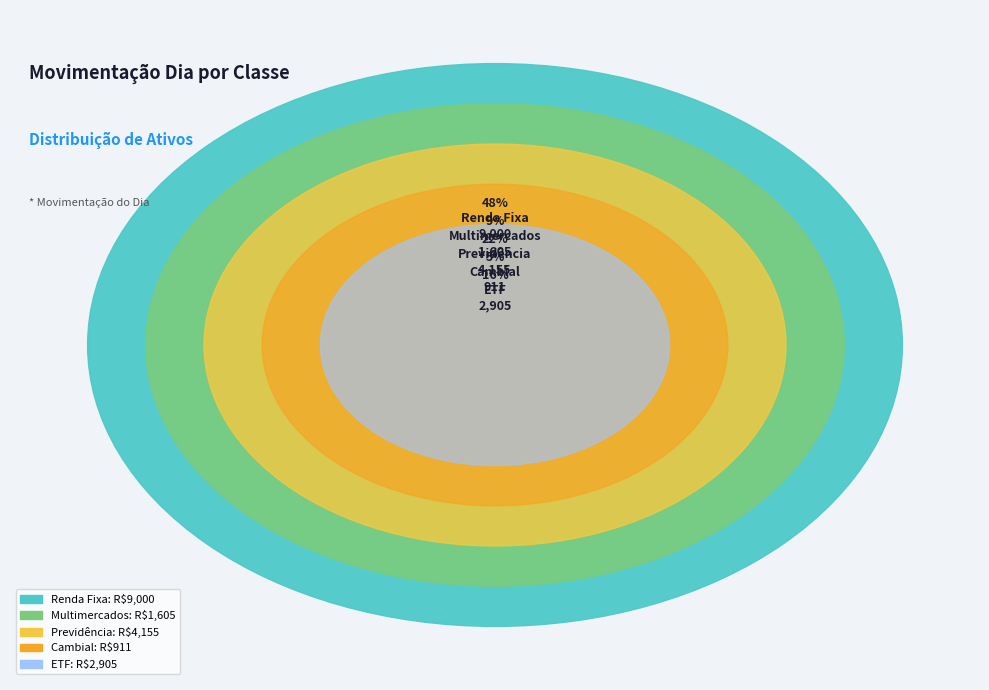

What is the change in value from Multimercados to ETF?

+1300.6